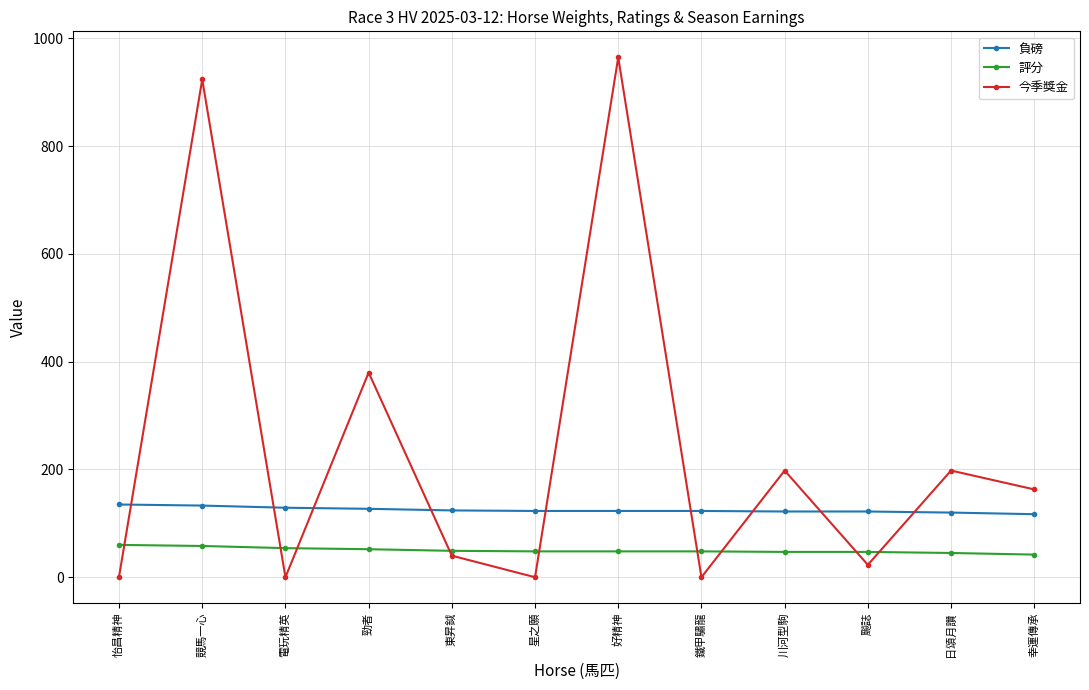

What is the difference between the second highest and minimum values in the 負磅 series?

16